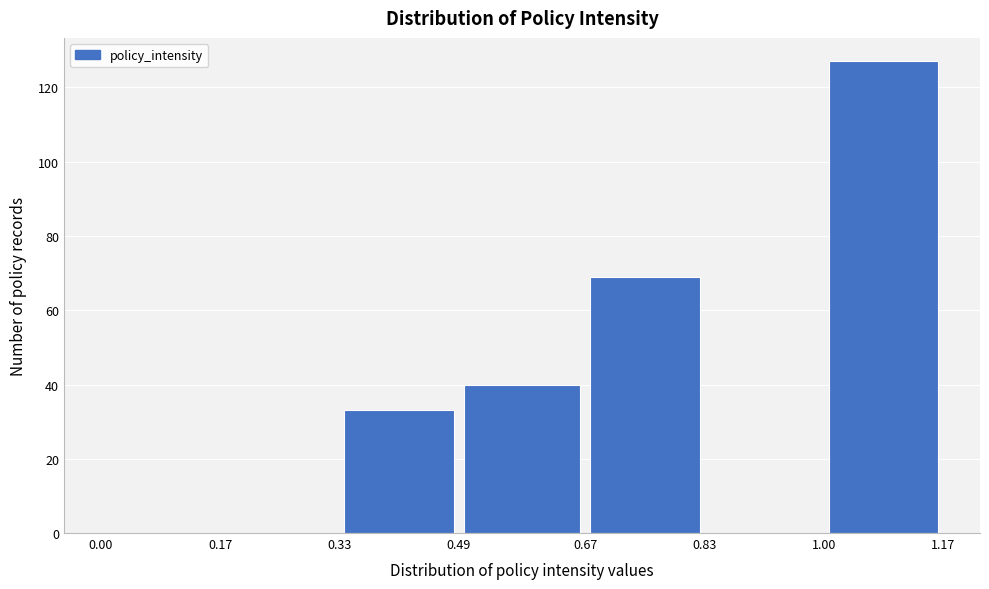

Reading left to right, list every bar in this chart as the range it spans on the x-axis followed by its height. The values are not printed on the chart, so give them approximately, as read against the axis.

0.00 to 0.17: 0
0.17 to 0.33: 0
0.33 to 0.49: 34
0.49 to 0.67: 40
0.67 to 0.83: 70
0.83 to 1.00: 0
1.00 to 1.17: 128